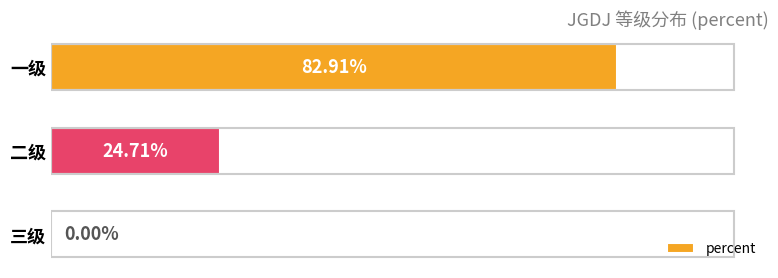

List the labels in order of value, largest first.

一级, 二级, 三级